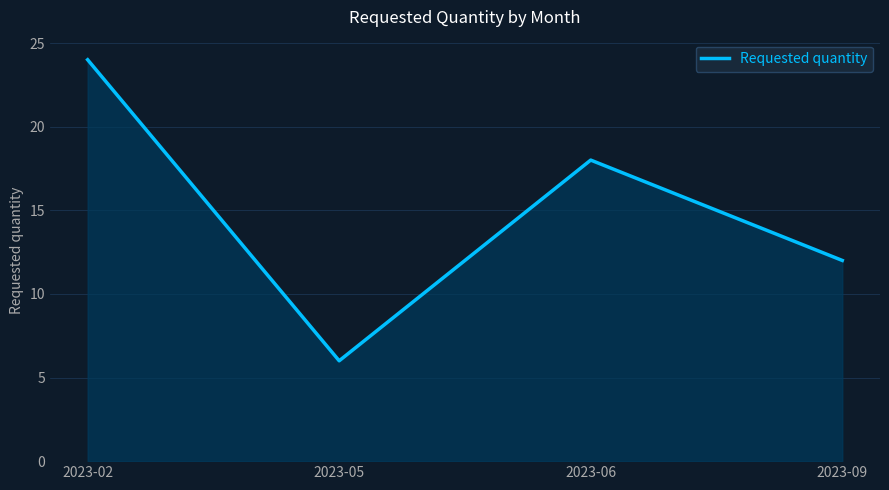

True or false: there are more than 2 points higher than both neighbors.

False